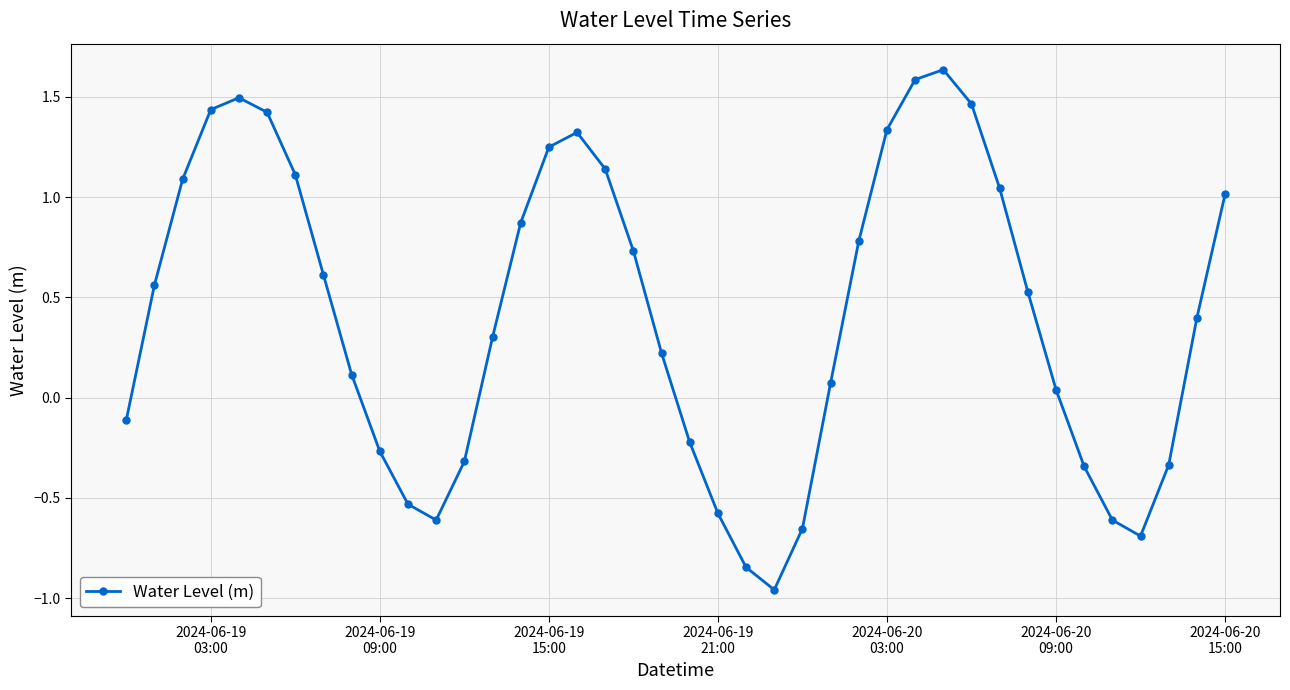

What is the sum of all values?

16.5